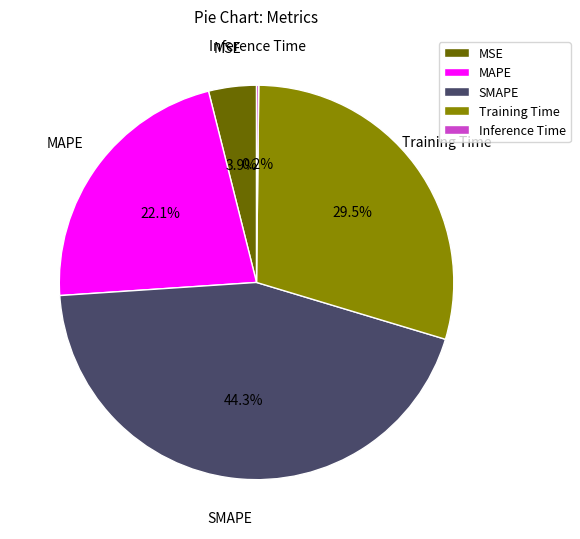

What is the ratio of the value at MAPE to the value at SMAPE?

0.5